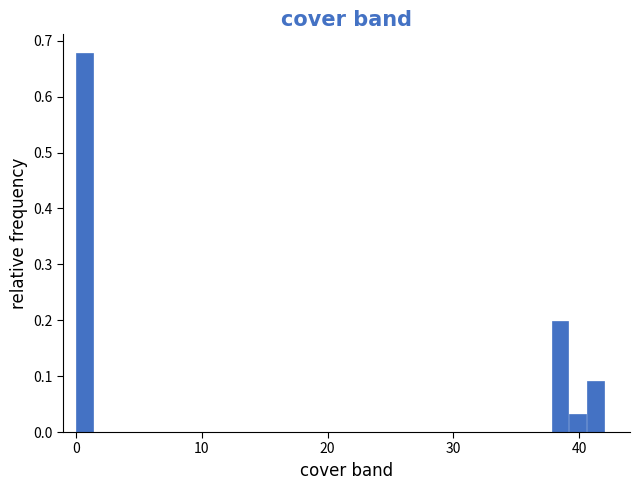

Read against the x-axis, roughly where is the centre of the tallest bar?

1